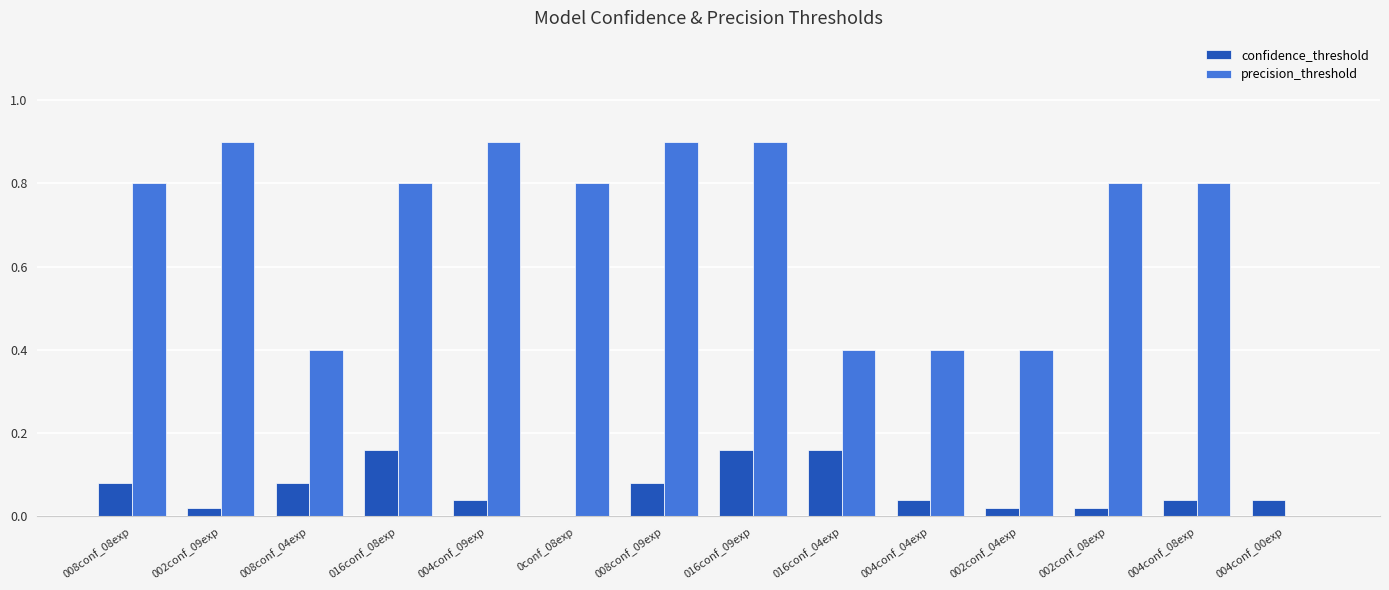

Which series changed the most between 004conf_09exp and 004conf_08exp?

precision_threshold